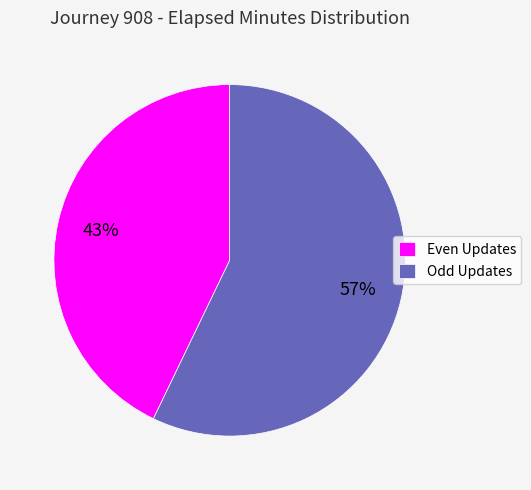

Count the number of slices in the pie.

2